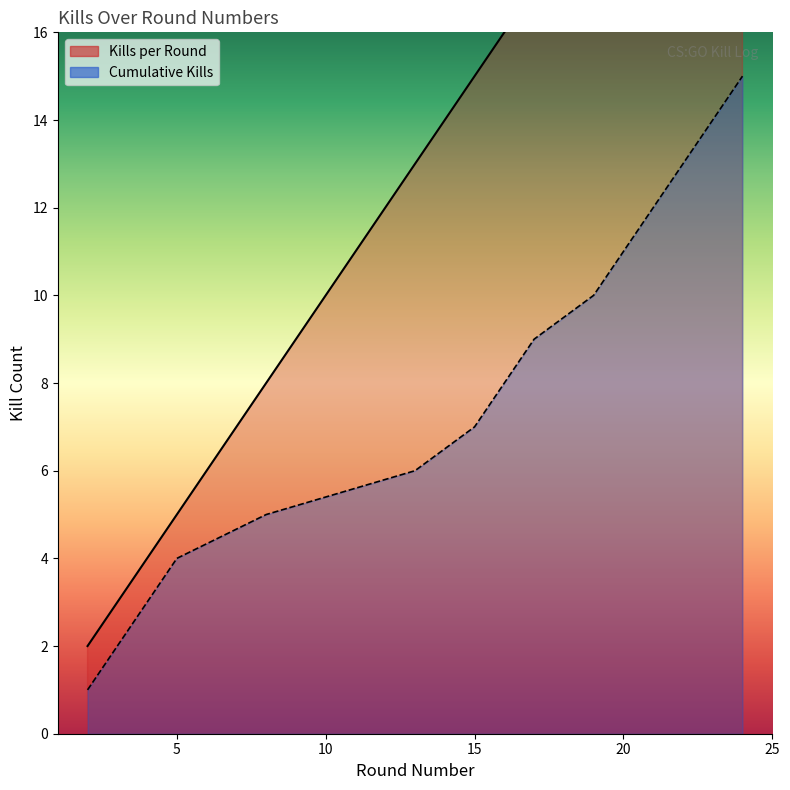

The Cumulative Kills series shows 3 at 4. True or false?

True